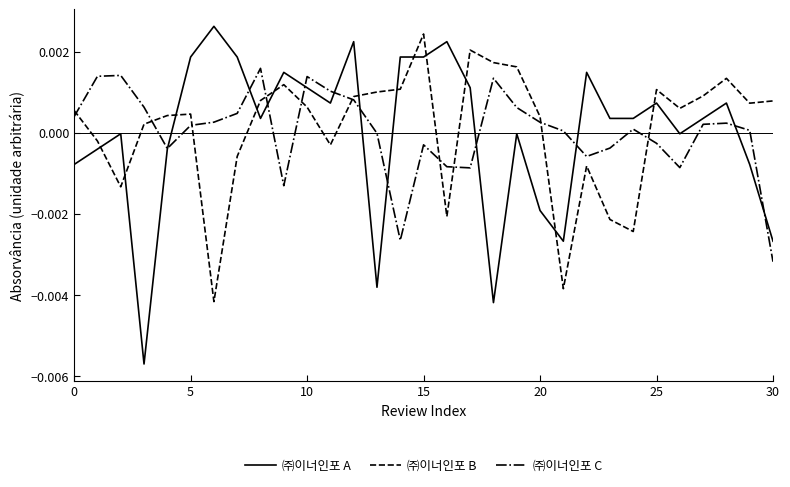

Which series has the largest range (max minus min)?

㈜이너인포 A